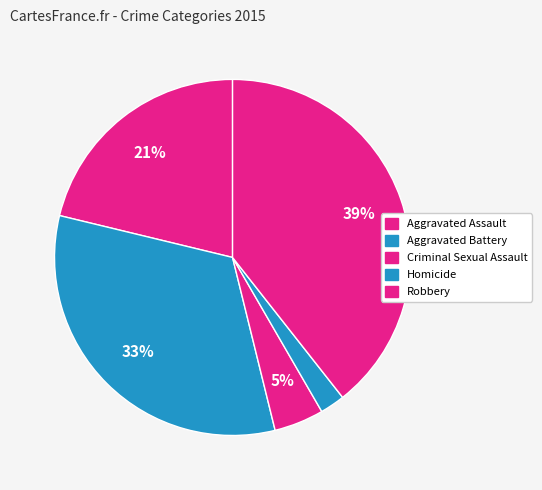

Which category has the biggest portion of the pie?

Robbery